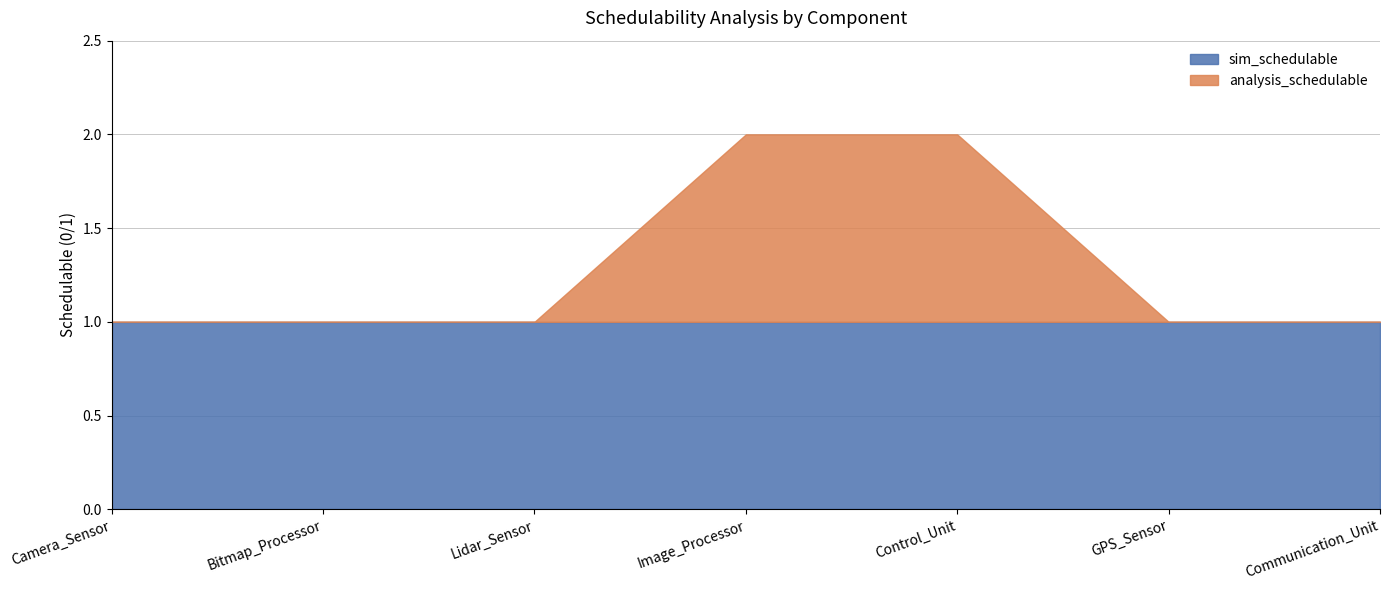

How many lines are shown in the chart?

2